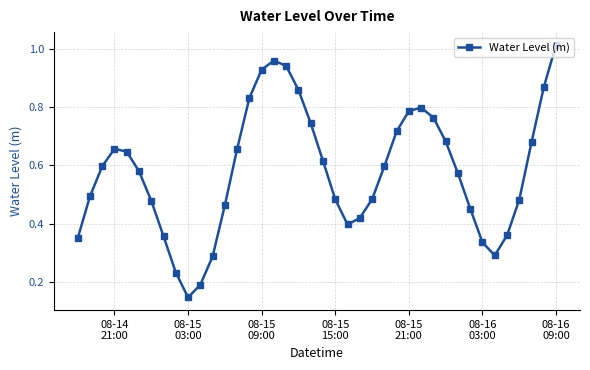

How many interior local peaks (higher than both neighbors) does the data have?

3